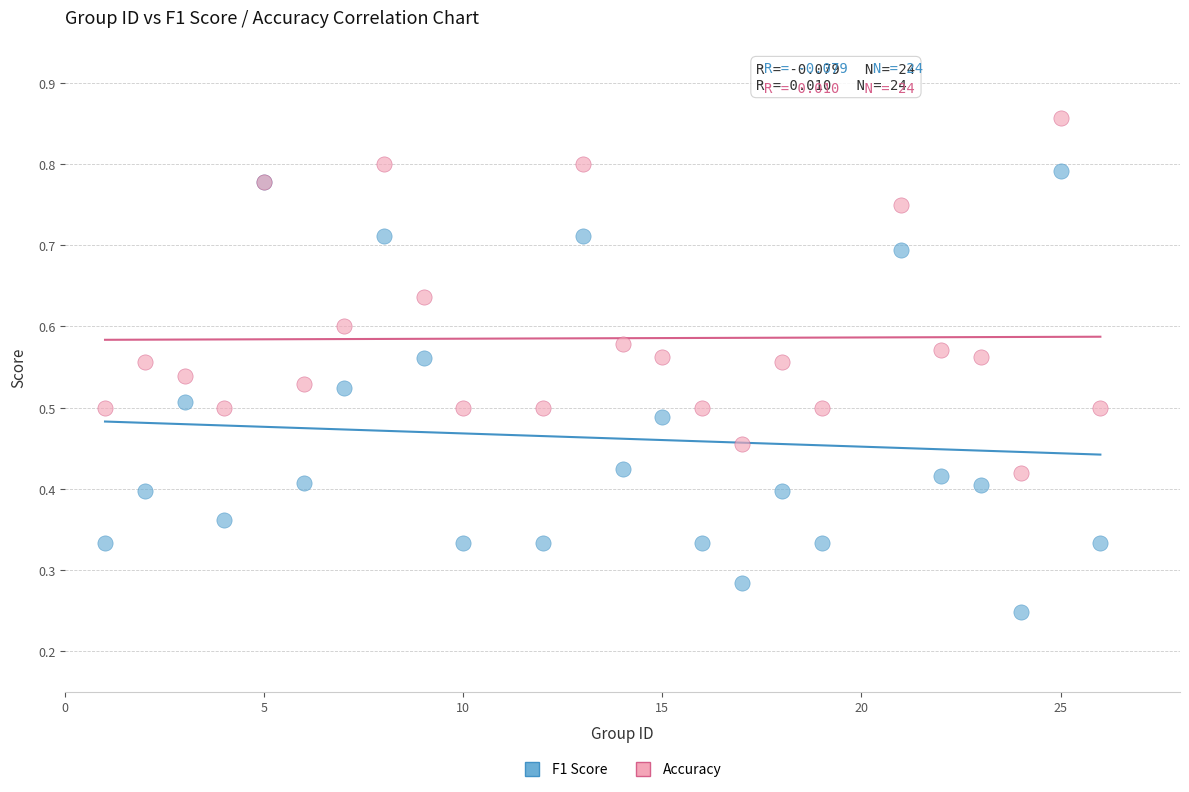

Which series has the largest Y range (max minus min)?

F1 Score